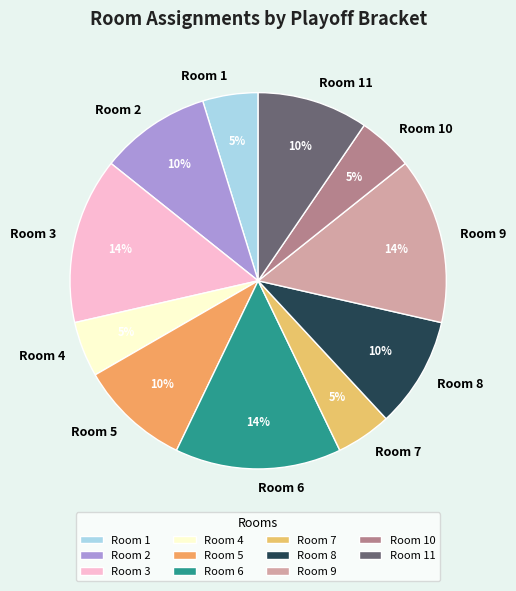

Is the sum of Room 11 and Room 4 greater than half?

No